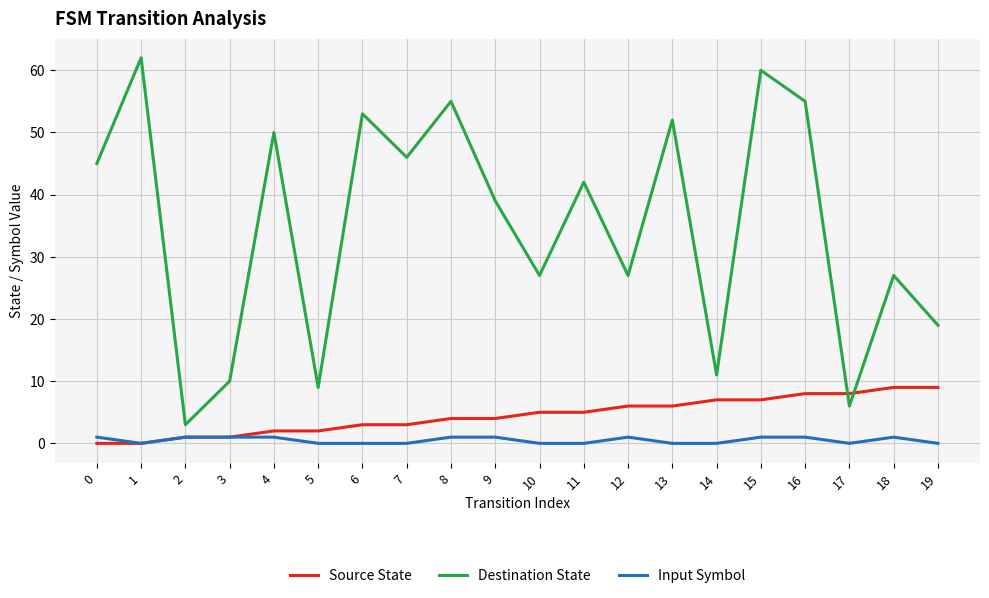

True or false: Input Symbol and Destination State intersect in this chart.

False